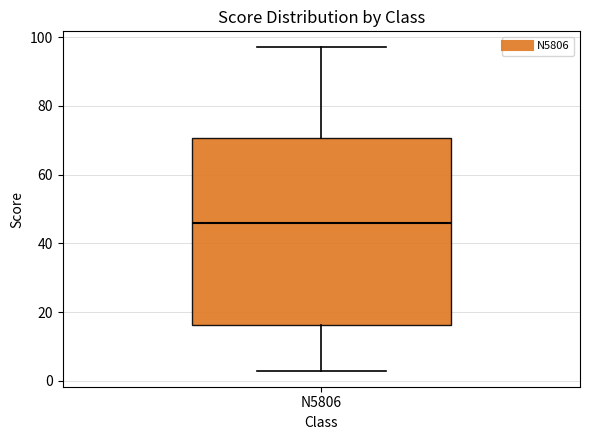

Where does the median line of the box for N5806 sit on the y-axis? The values are not printed on the chart, so give them approximately, as read against the axis.

46